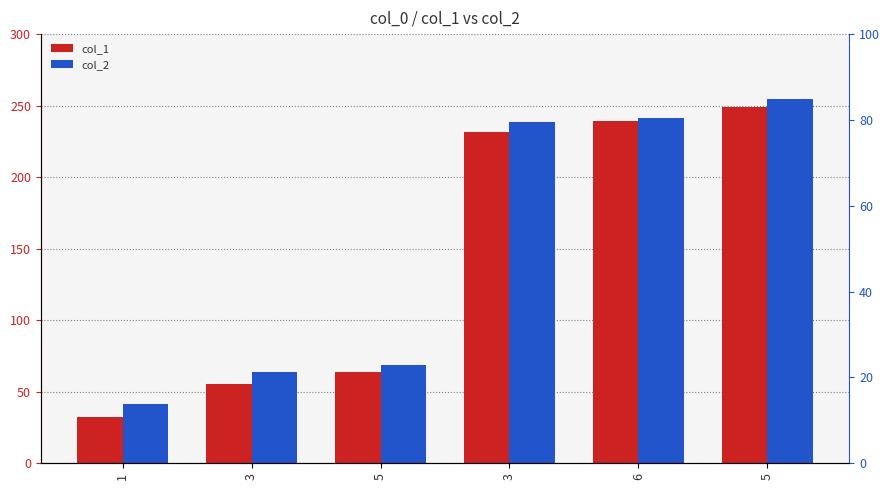

List the labels in order of col_2 value, smallest first.

1, 3, 5, 3, 6, 5